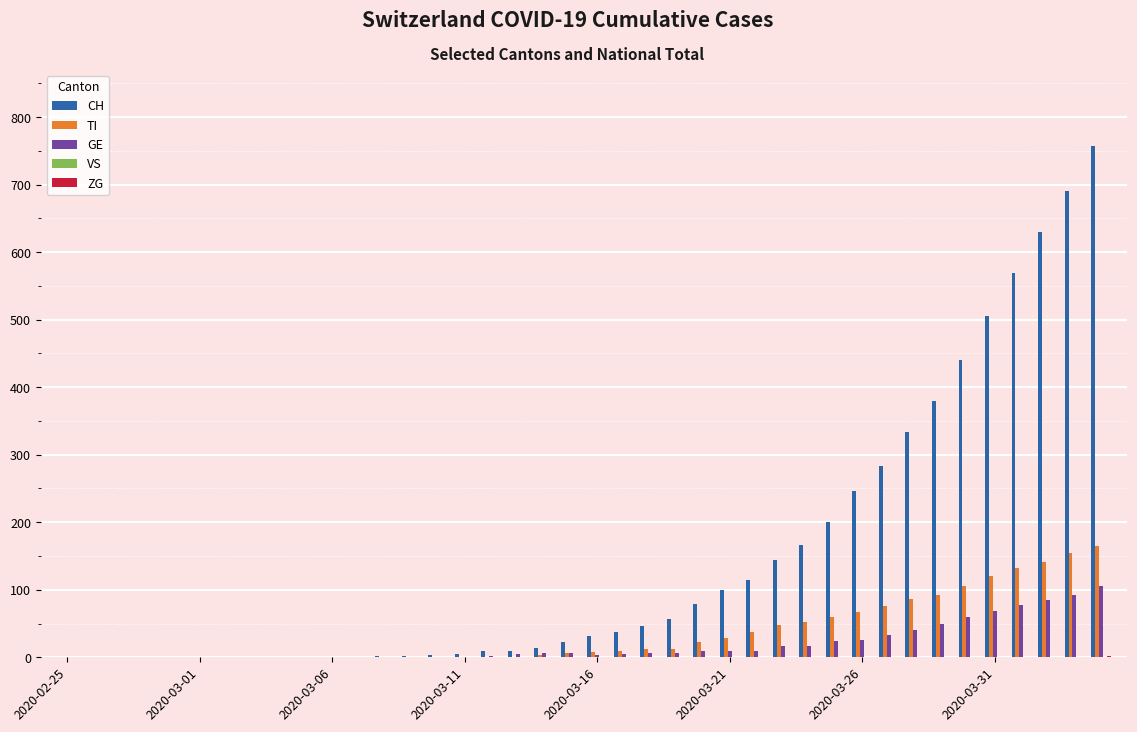

What is the highest value of the CH series?

757